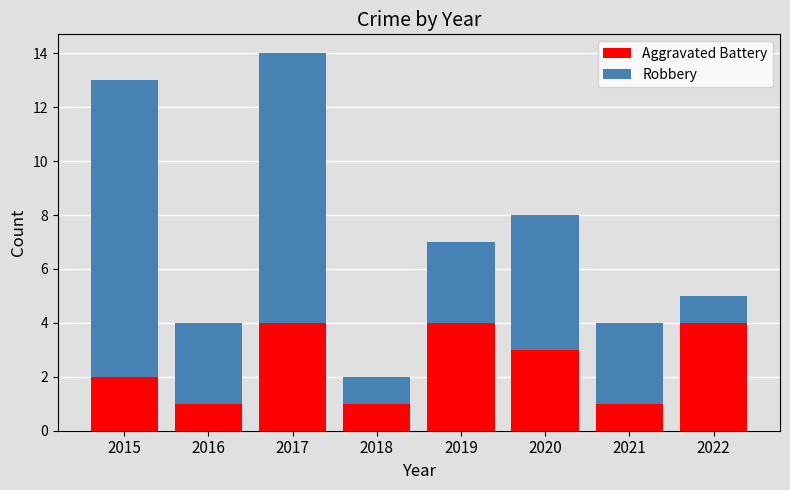

At which category is the sum across all series the highest?

2017